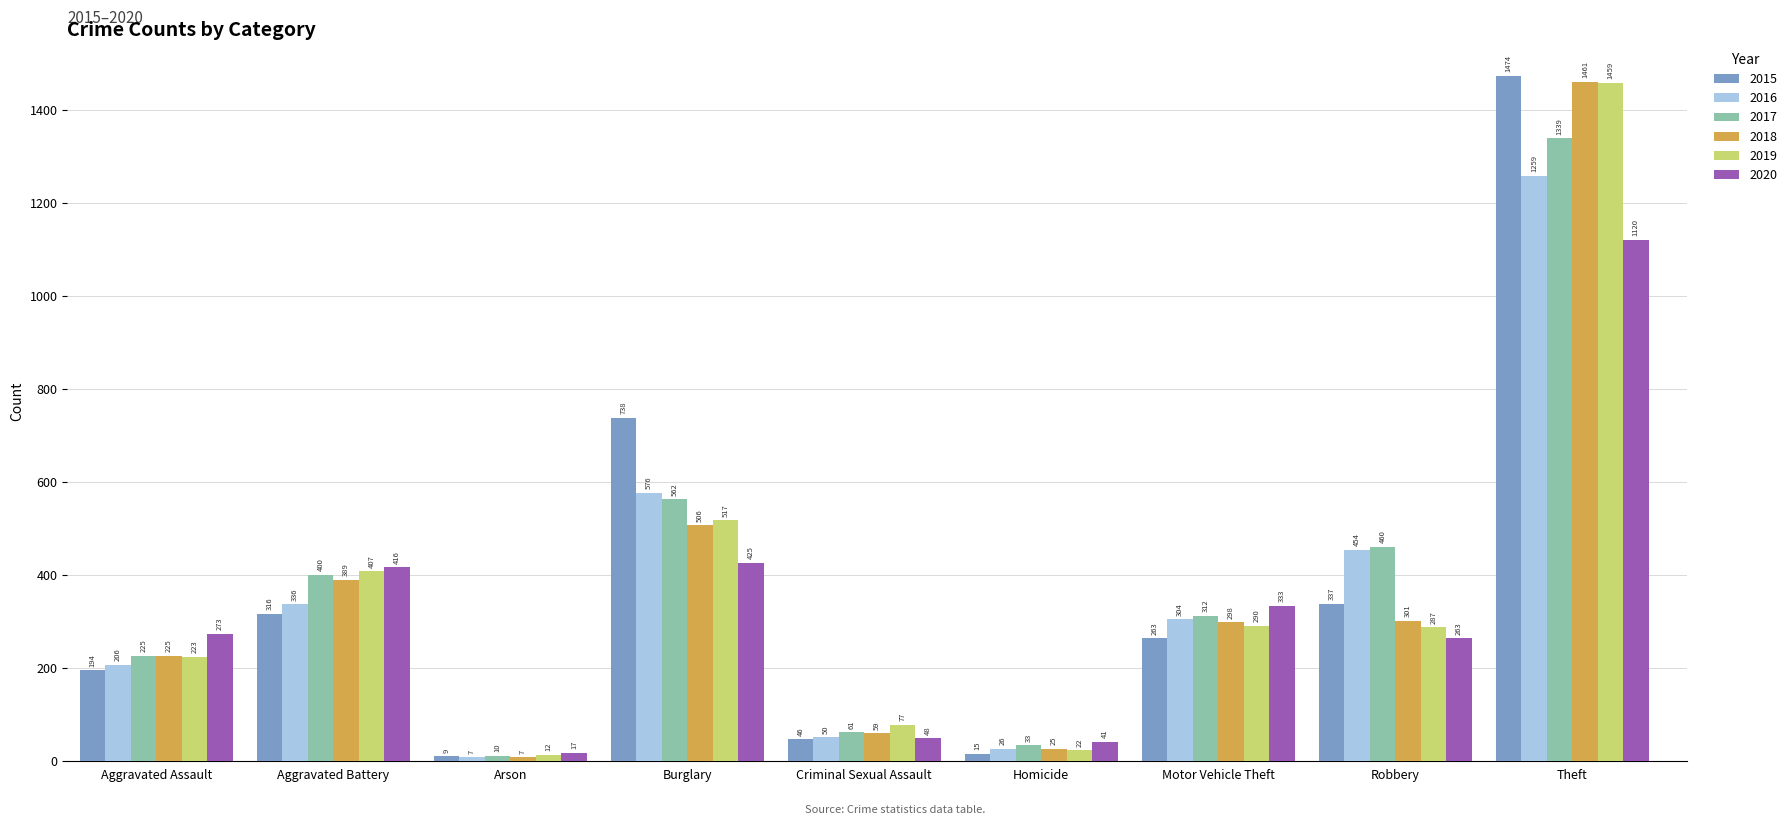

What is the highest value of the 2016 series?

1259